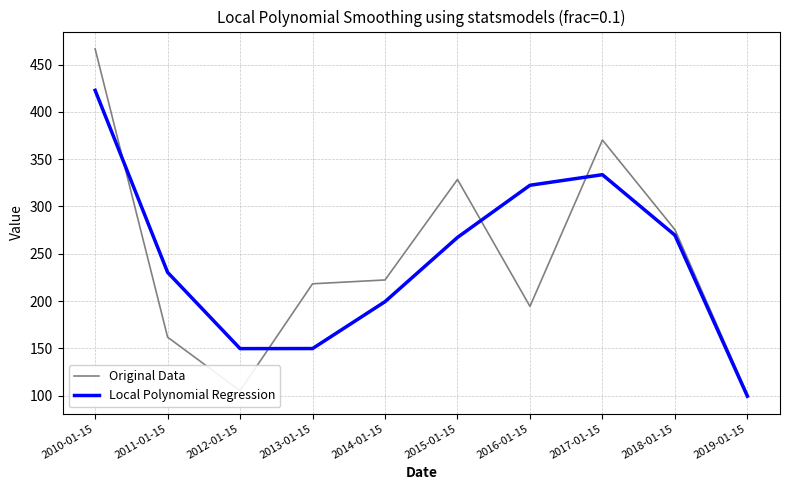

True or false: Original Data has a value of 370.2 at 2017-01-15.

True